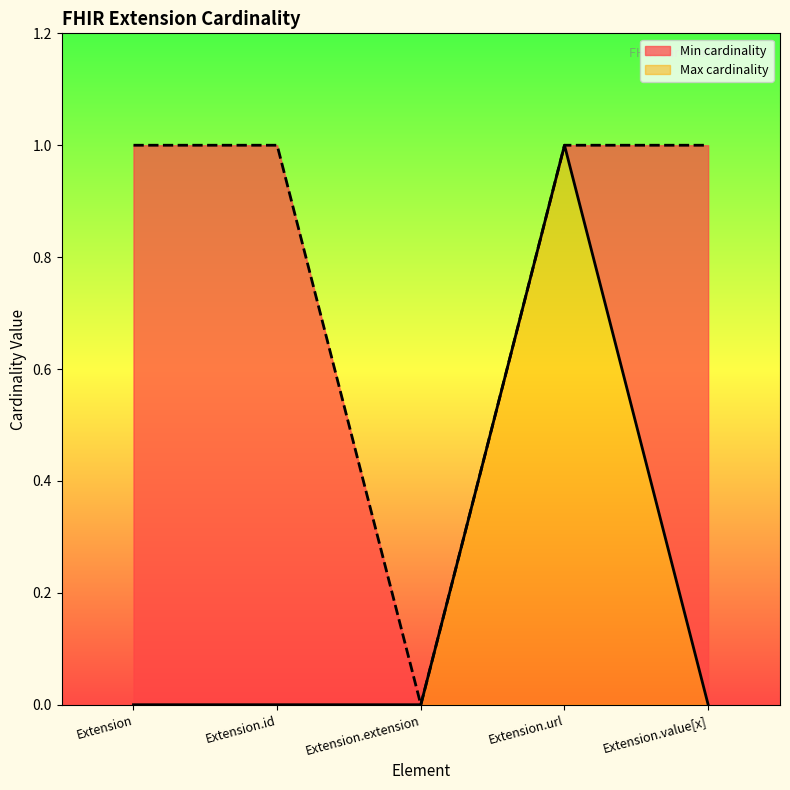

True or false: Max cardinality and Min cardinality intersect in this chart.

False